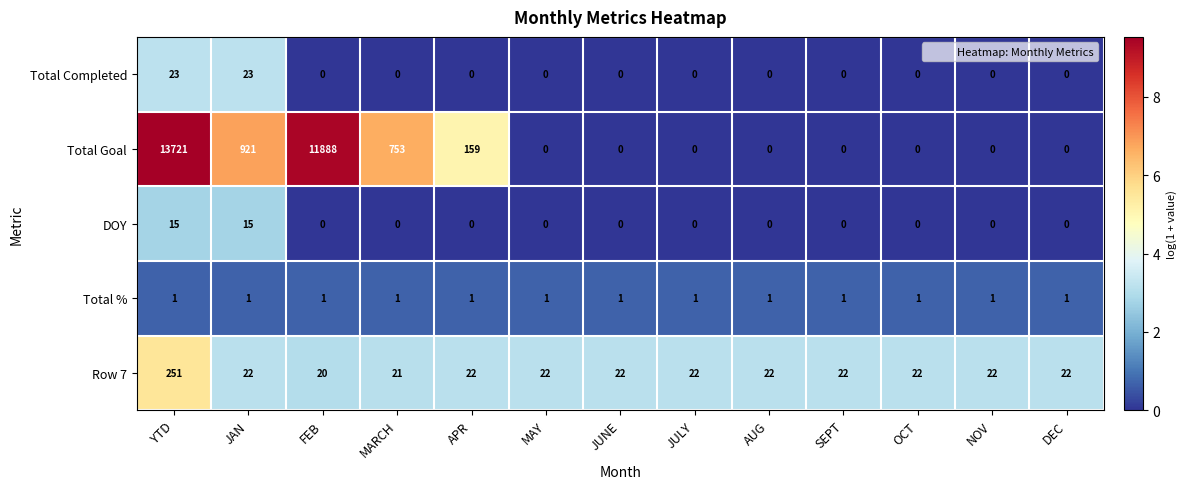

The value of Total % at FEB is 1. True or false?

True